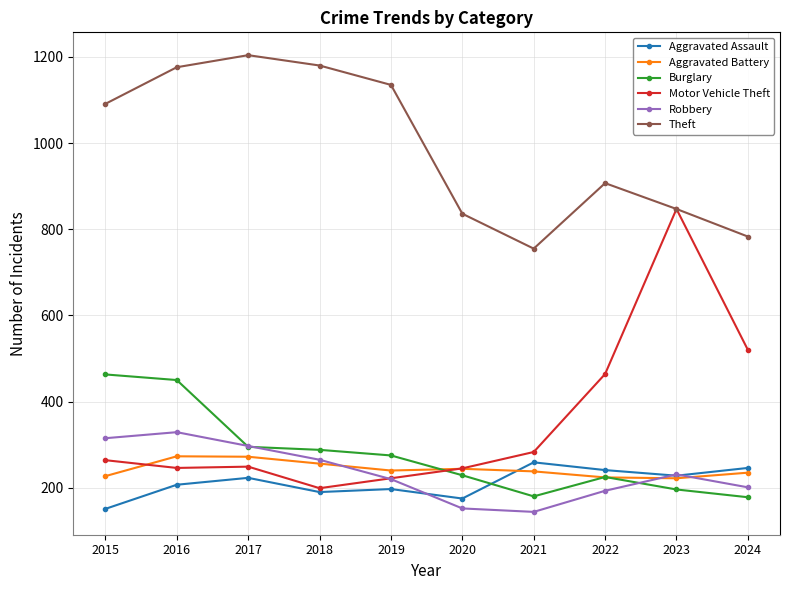

What is the greatest value displayed?

1204